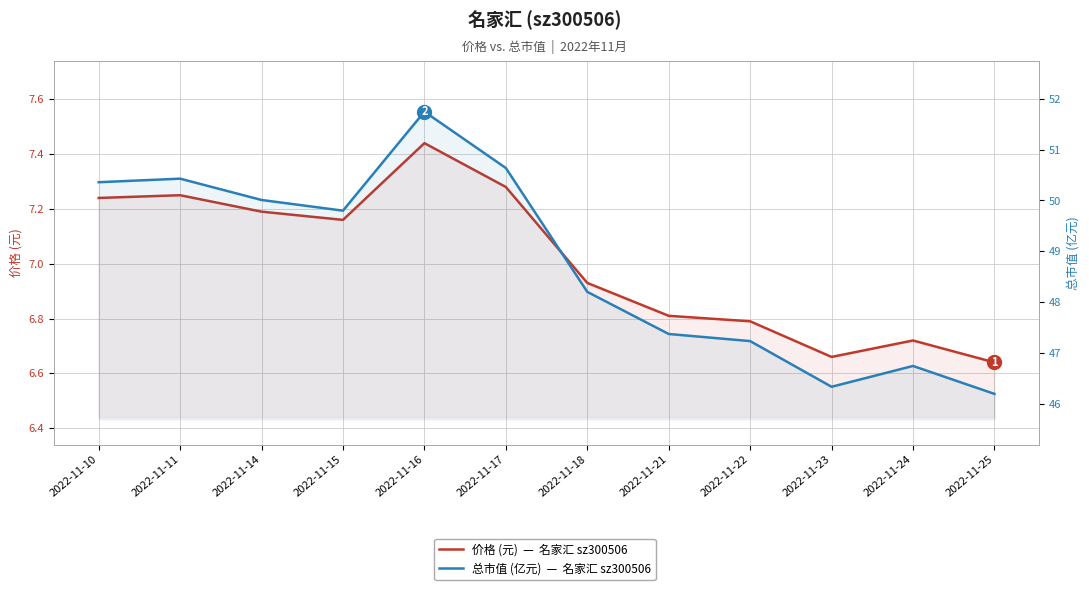

True or false: 总市值 (亿元) and 价格 (元) cross at least once.

False